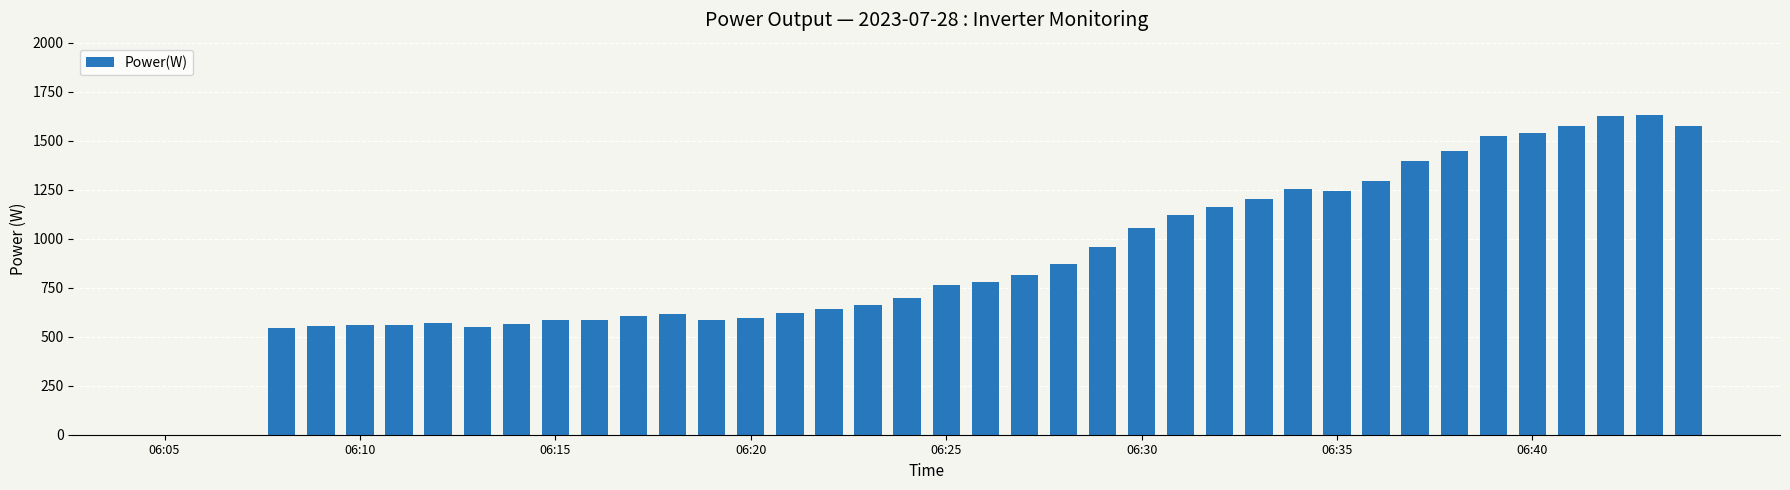

What is the greatest value displayed?

1632